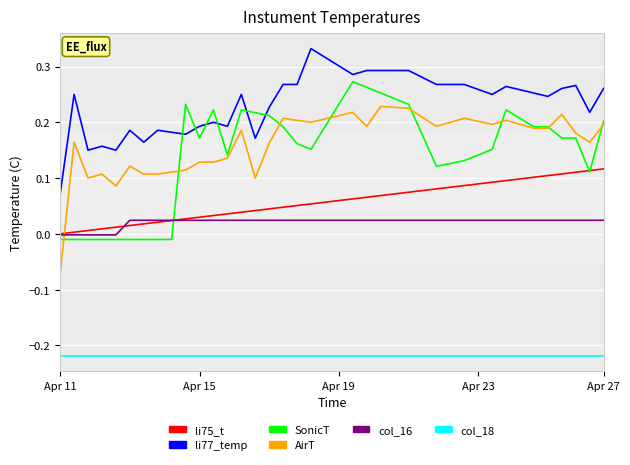

After their last crossing, which series has the higher values: col_16 or AirT?

AirT